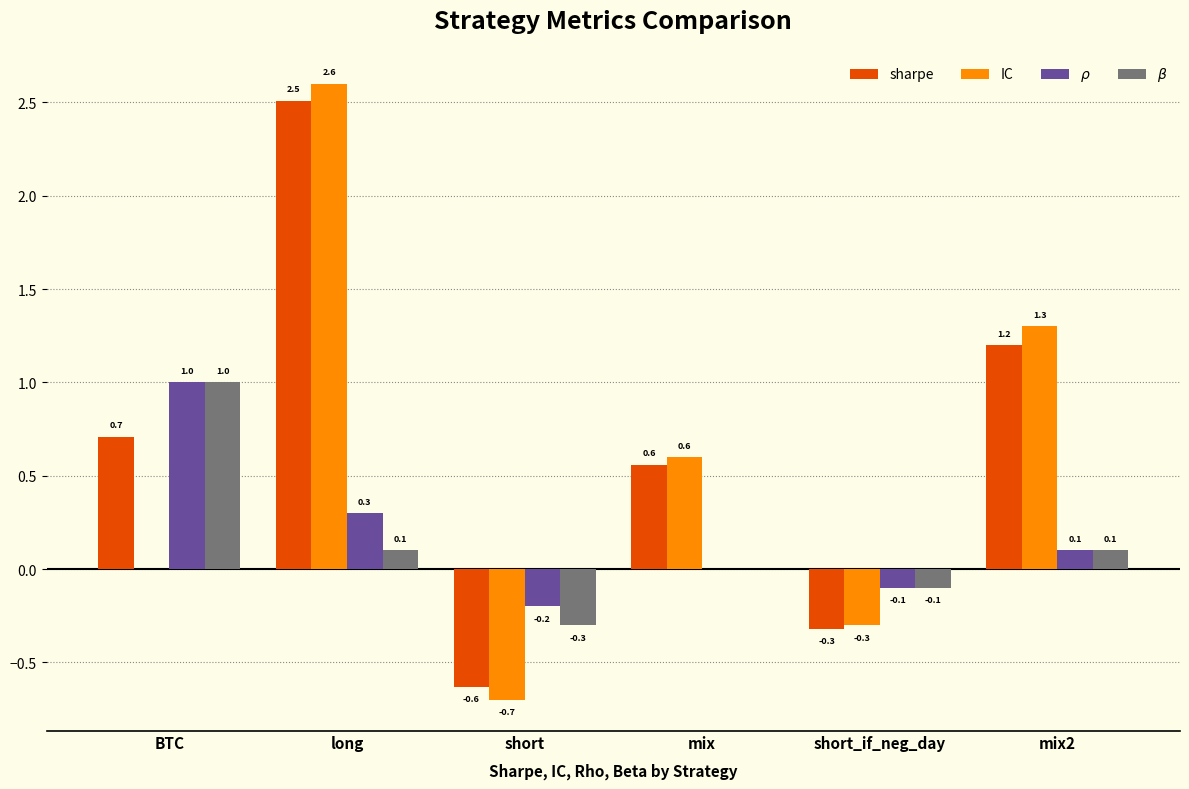

Reading left to right, transcribe all the data shown in this chart.

sharpe: 0.7	2.5	-0.6	0.6	-0.3	1.2
IC: 0.0	2.6	-0.7	0.6	-0.3	1.3
$\rho$: 1.0	0.3	-0.2	0.0	-0.1	0.1
$\beta$: 1.0	0.1	-0.3	0.0	-0.1	0.1